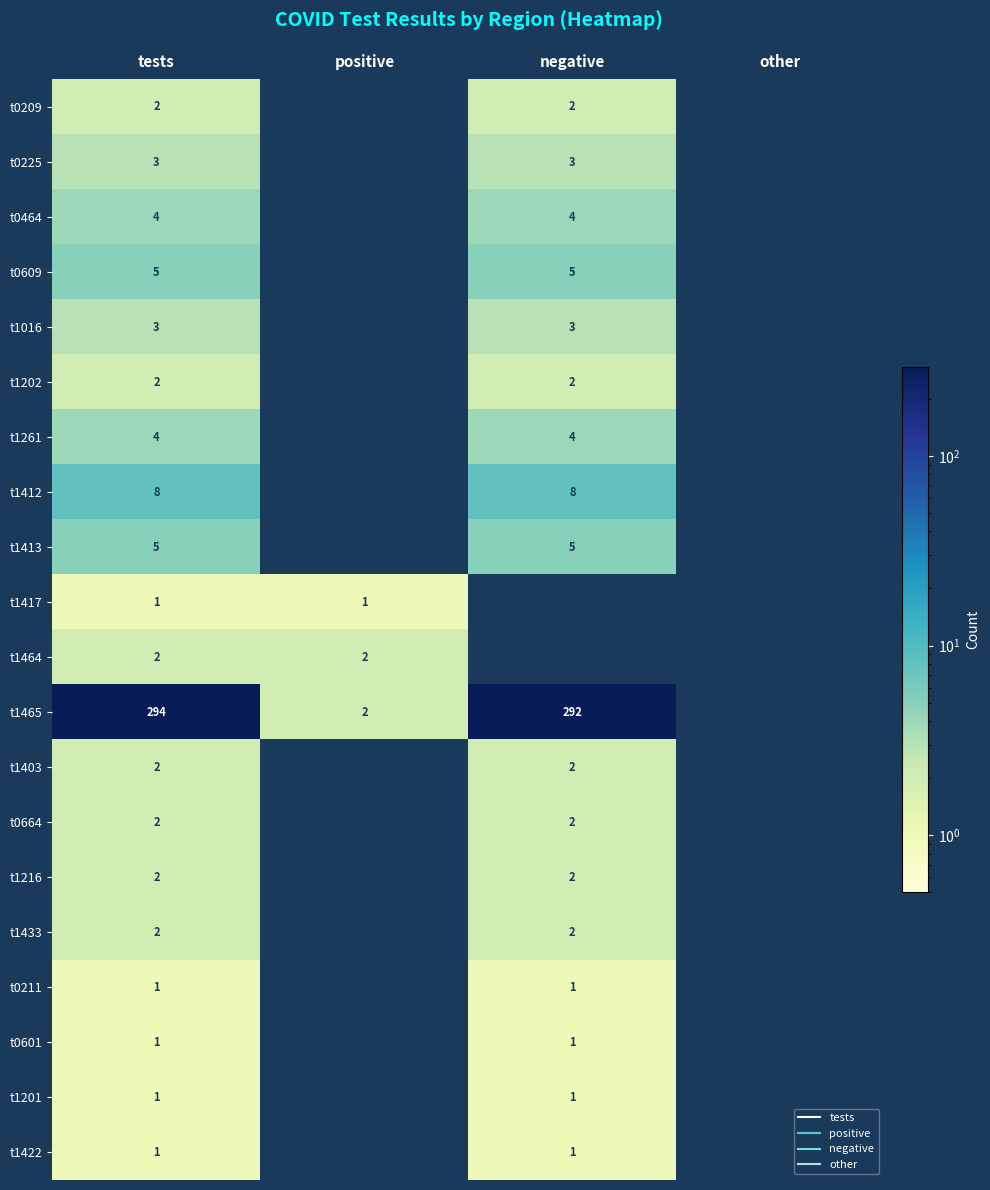

Between tests and other, which series saw the biggest shift?

t1465